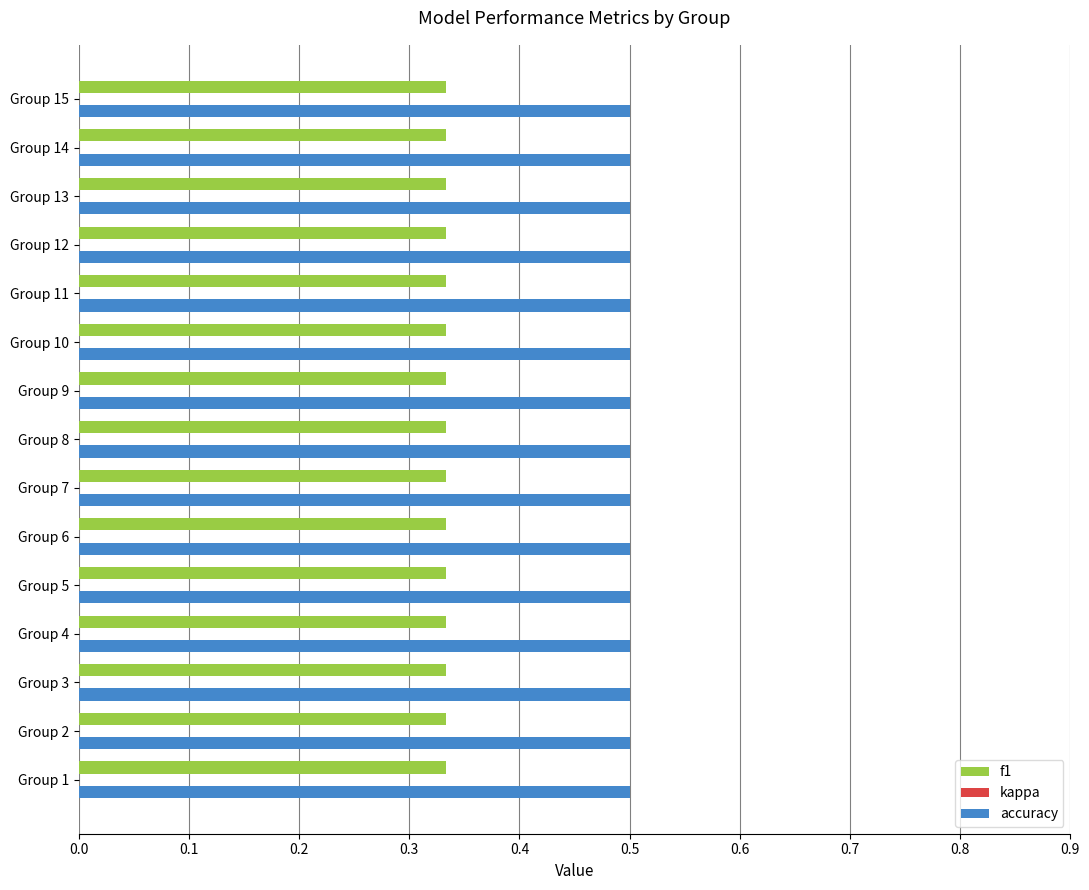

List the series in order of their peak value, highest first.

accuracy, f1